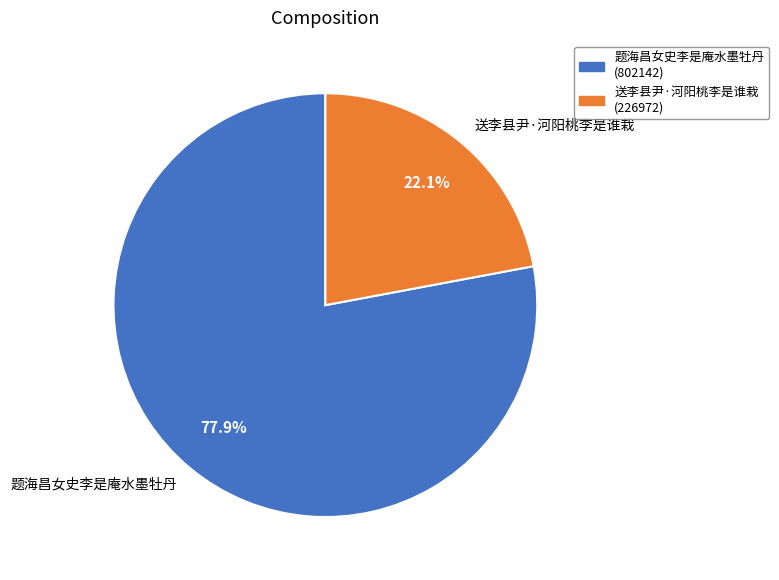

To the nearest percent, what portion does 送李县尹·河阳桃李是谁栽 represent?

22%